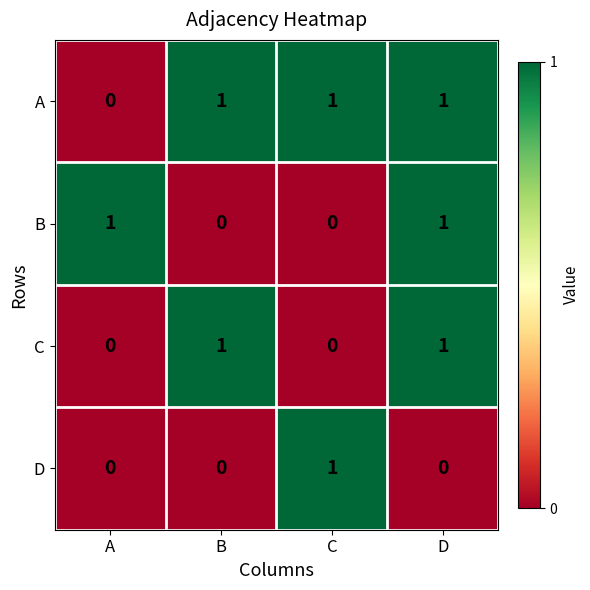

Which category has the highest value in the D series?

C